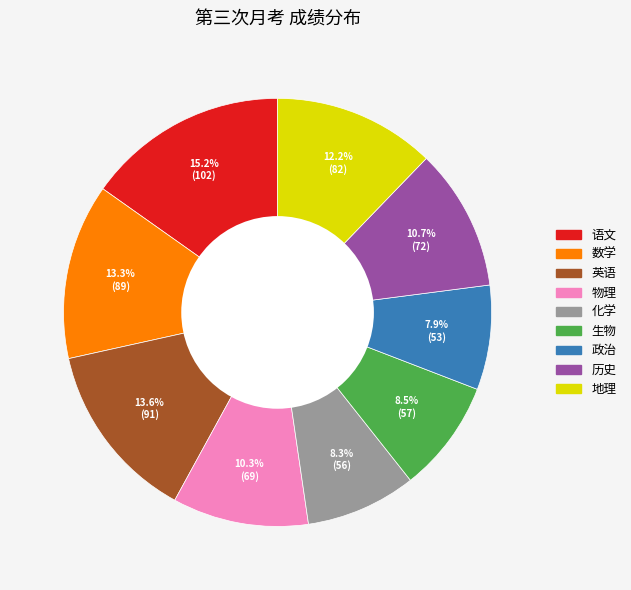

Count the number of slices in the pie.

9